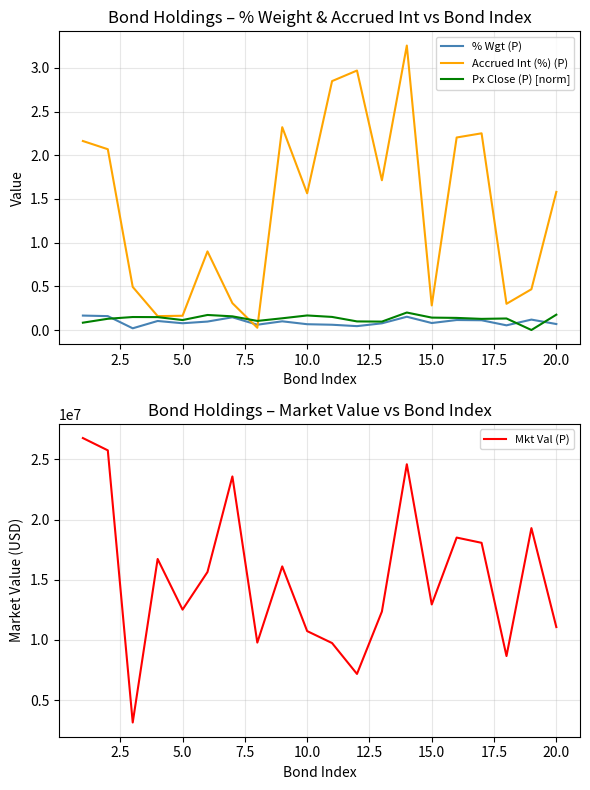

Which series has the largest range (max minus min)?

Mkt Val (P)